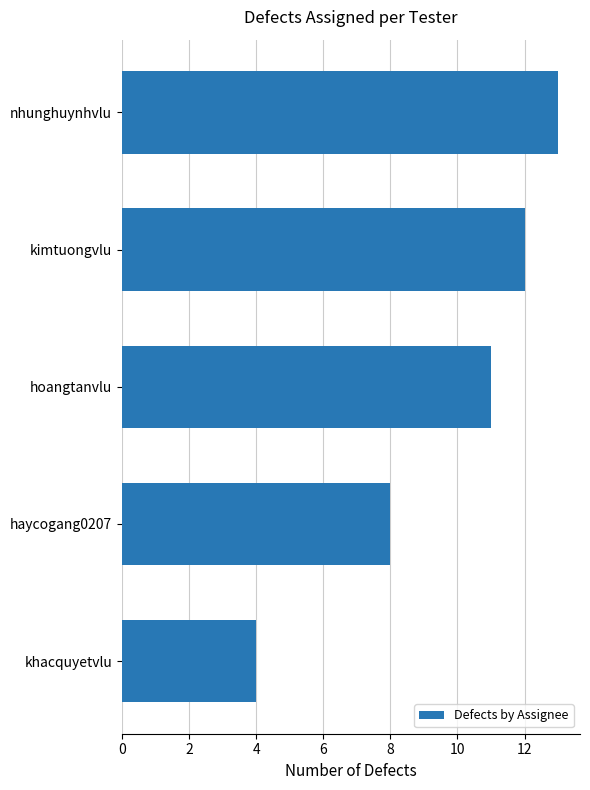

Reading top to bottom, transcribe all the data shown in this chart.

13	12	11	8	4